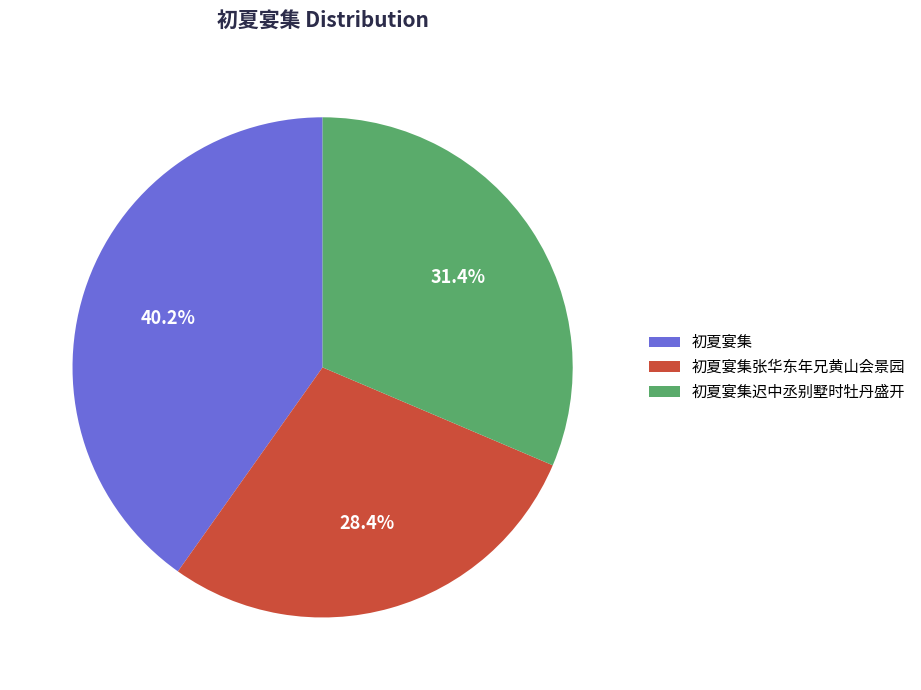

Rank the categories by value from lowest to highest.

初夏宴集张华东年兄黄山会景园, 初夏宴集迟中丞别墅时牡丹盛开, 初夏宴集